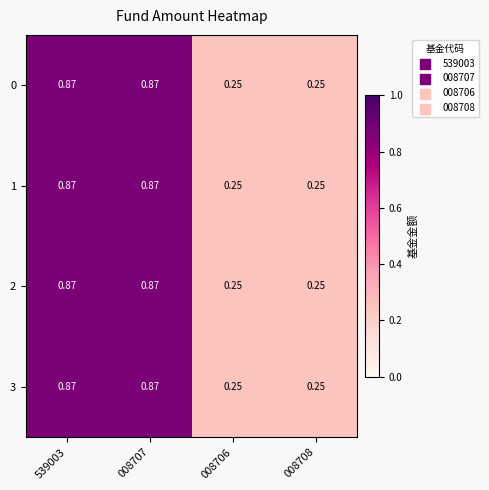

Is the value of 3 at 539003 greater than the value of 0 at 008708?

Yes